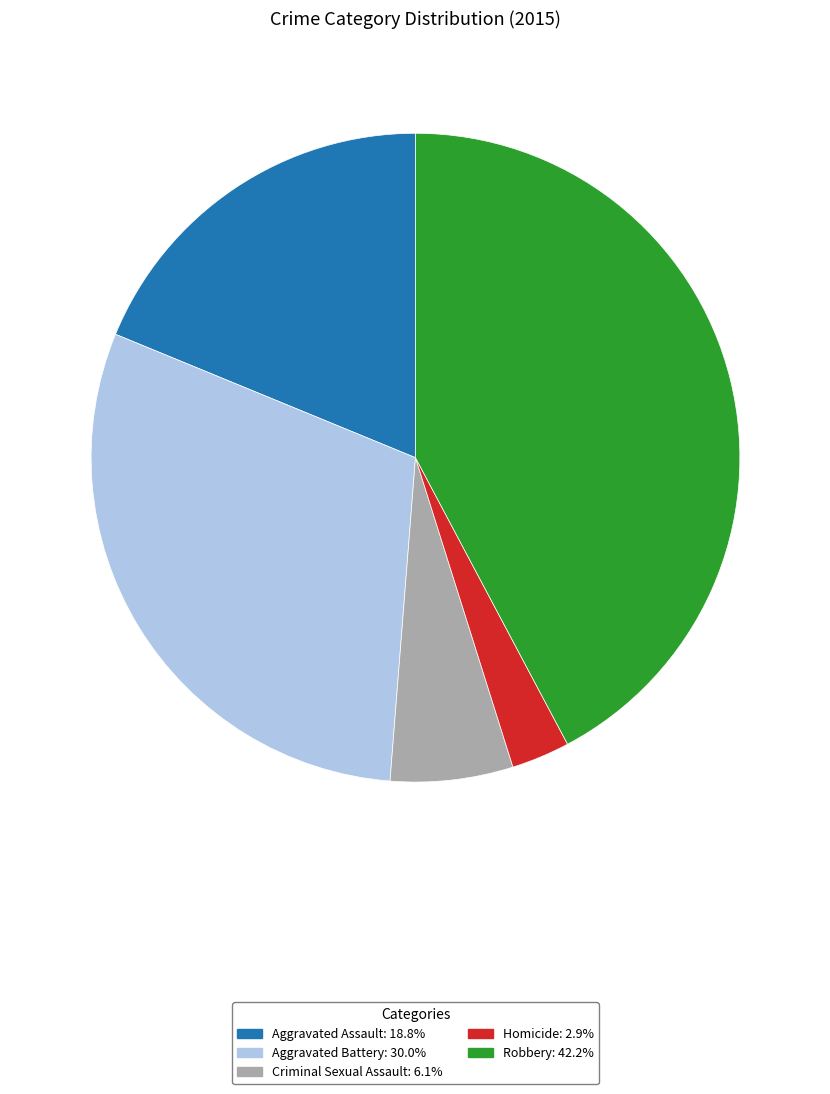

How many segments does this pie chart have?

5